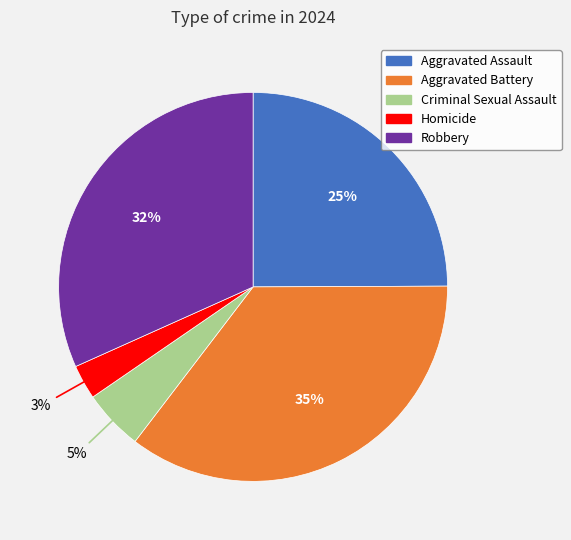

To the nearest percent, what is the combined percentage of Robbery and Criminal Sexual Assault?

37%